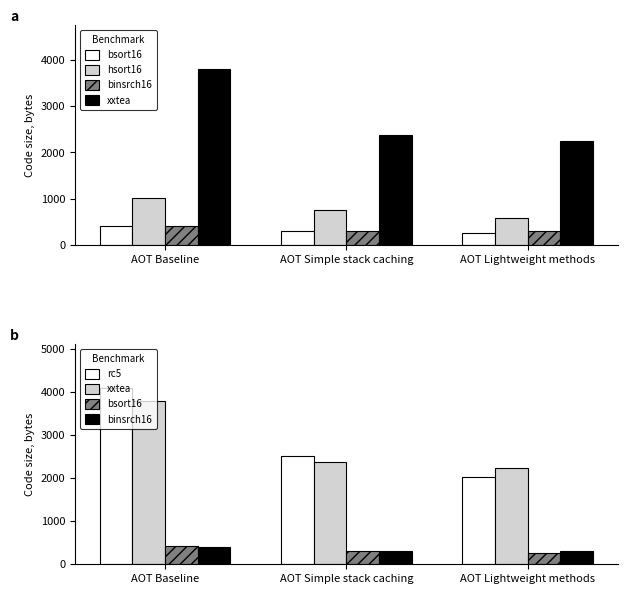

Which has a higher value, AOT Lightweight methods or AOT Baseline?

AOT Baseline